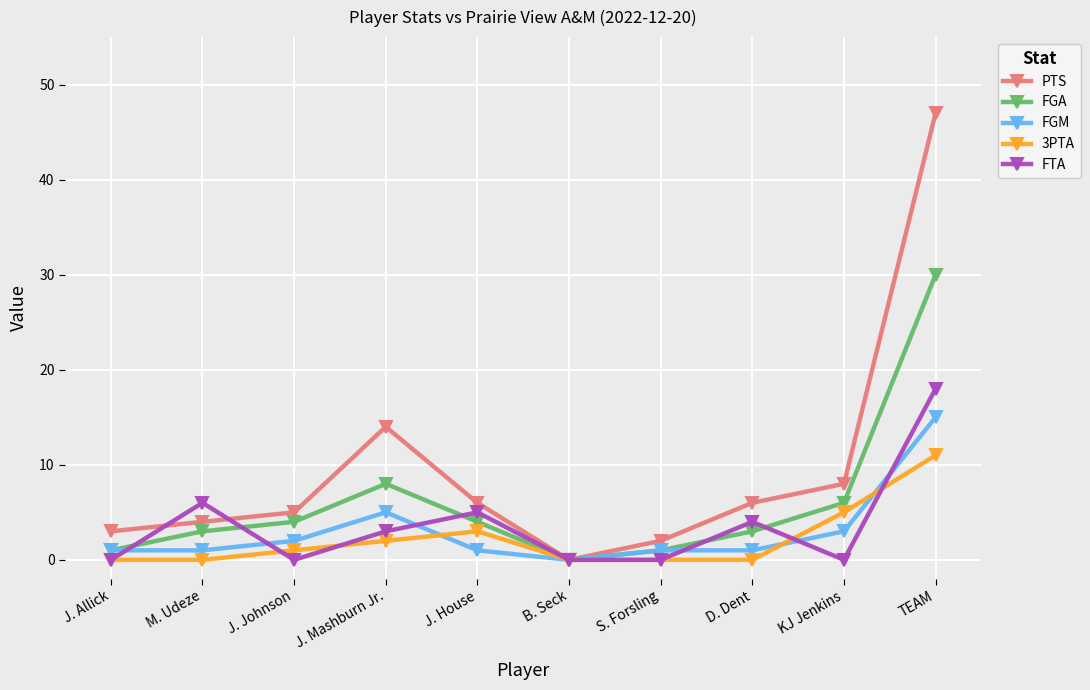

How many positive values does the PTS series have?

9